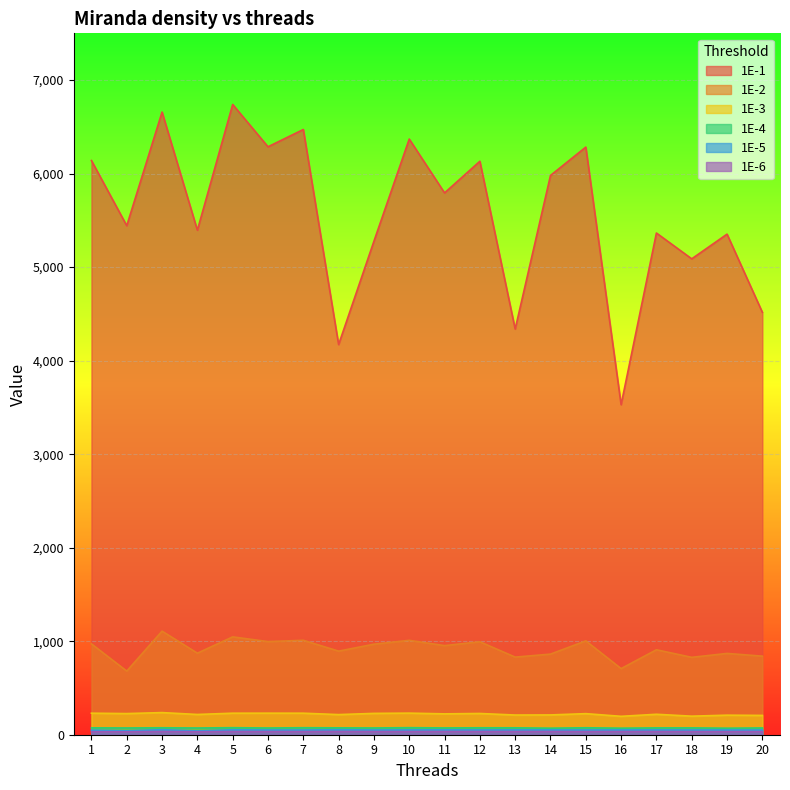

Is it true that 1E-6 equals 11.1 at 13?

False